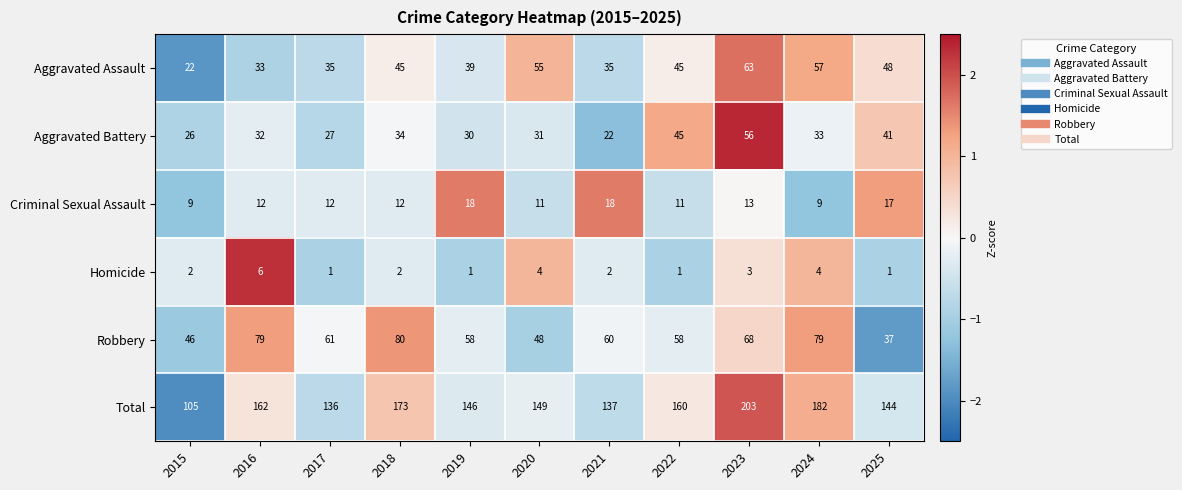

What is the difference between the highest and lowest values at 2025?

143